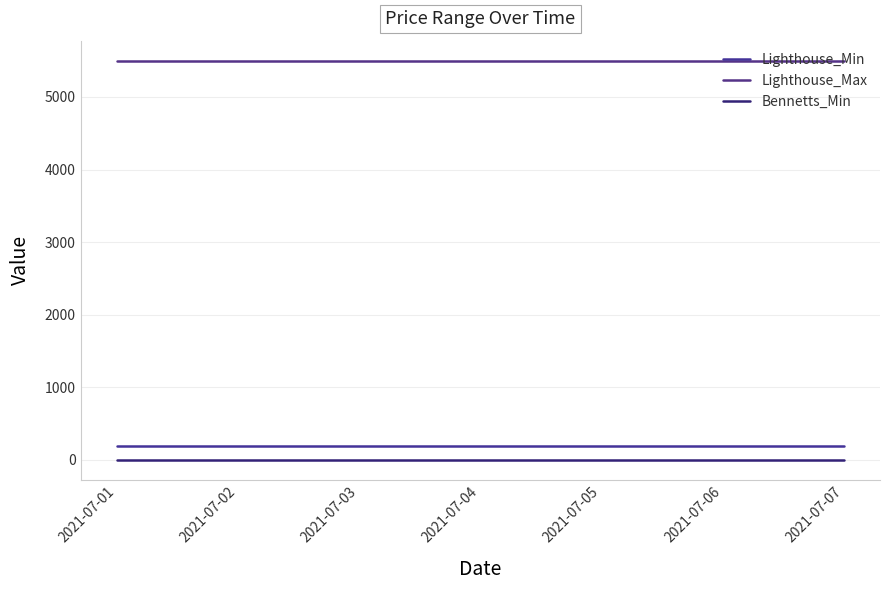

How many lines are shown in the chart?

3